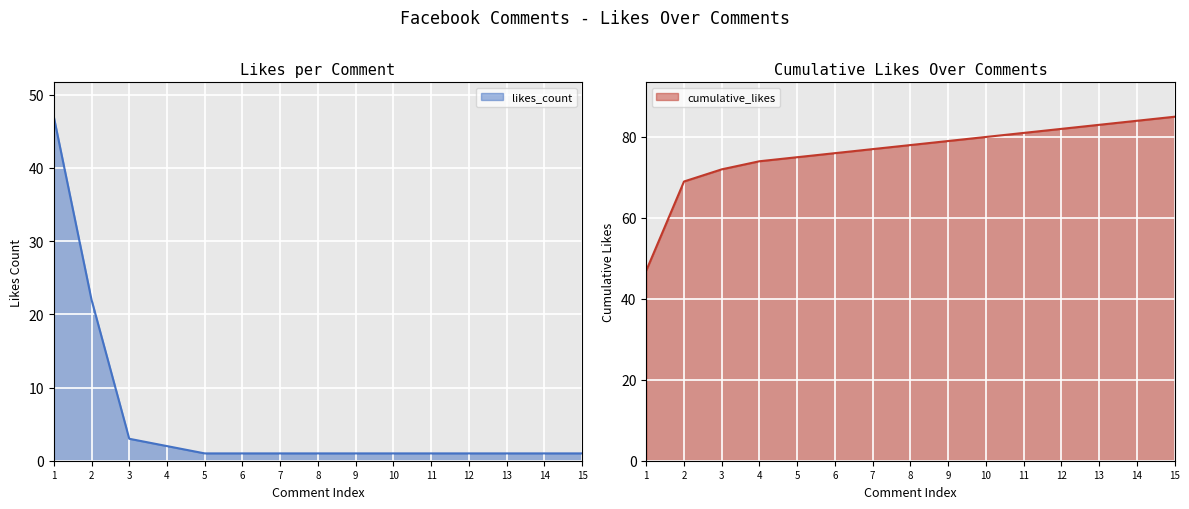

True or false: likes_count and cumulative_likes cross at least once.

False